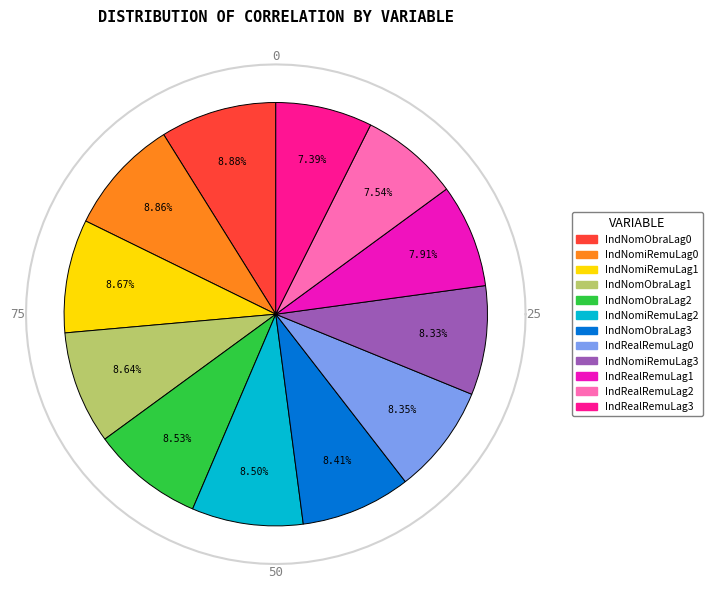

Is it true that IndRealRemuLag1 is 8% of the pie?

True